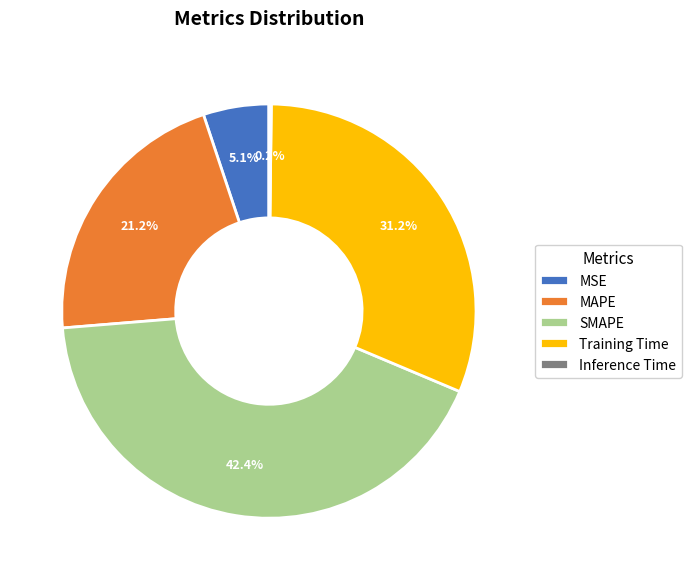

To the nearest percent, what is the combined percentage of Training Time and MSE?

36%